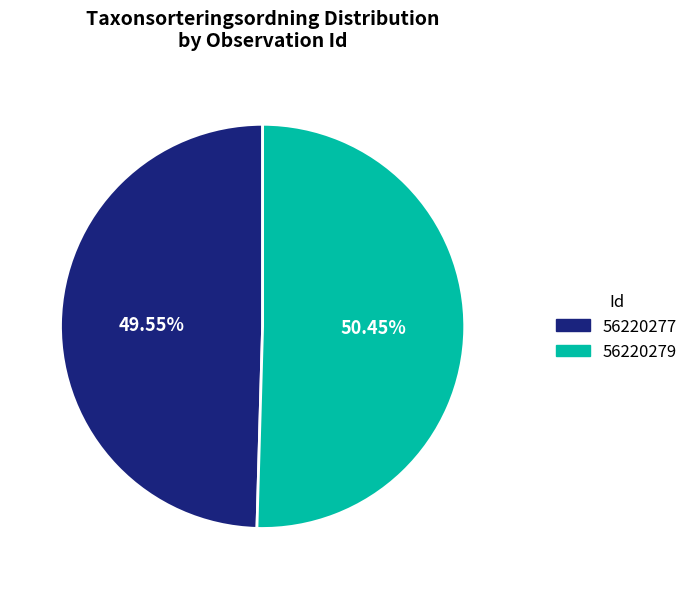

What is the smallest slice in the pie chart?

56220277